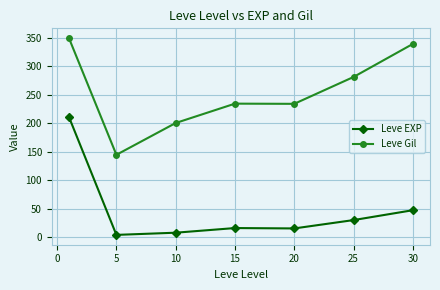

What is the average value of the Leve Gil series?

254.5